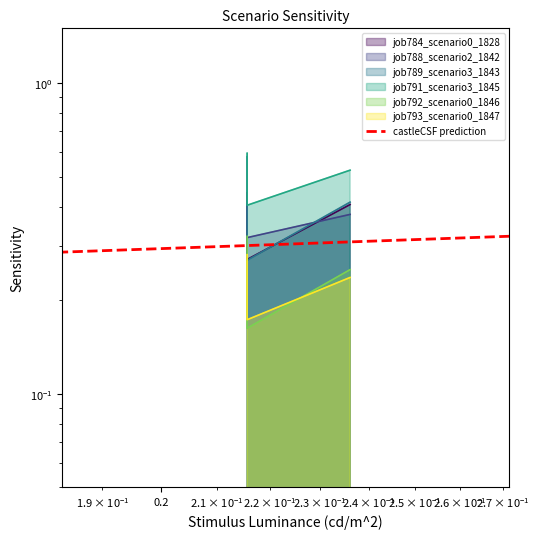

What is the average value of the job789_scenario3_1843 series?

0.4